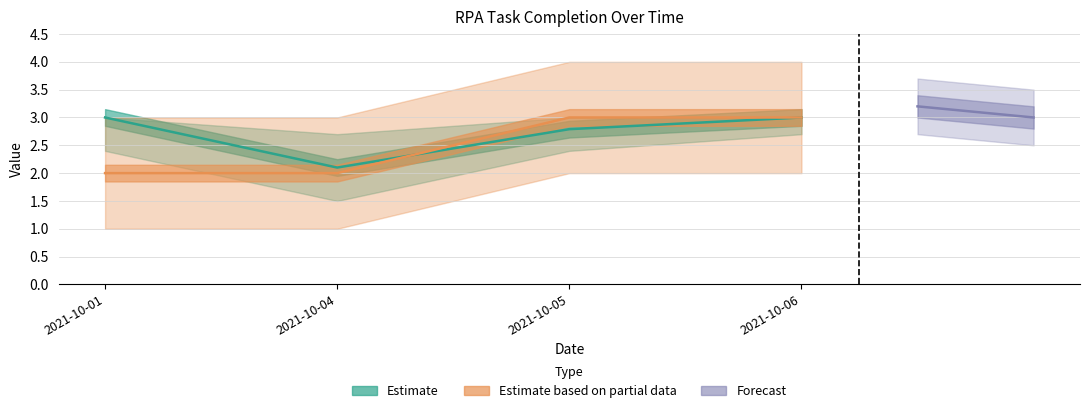

List the labels in order of Task count upper value, largest first.

2021-10-05, 2021-10-06, 2021-10-01, 2021-10-04